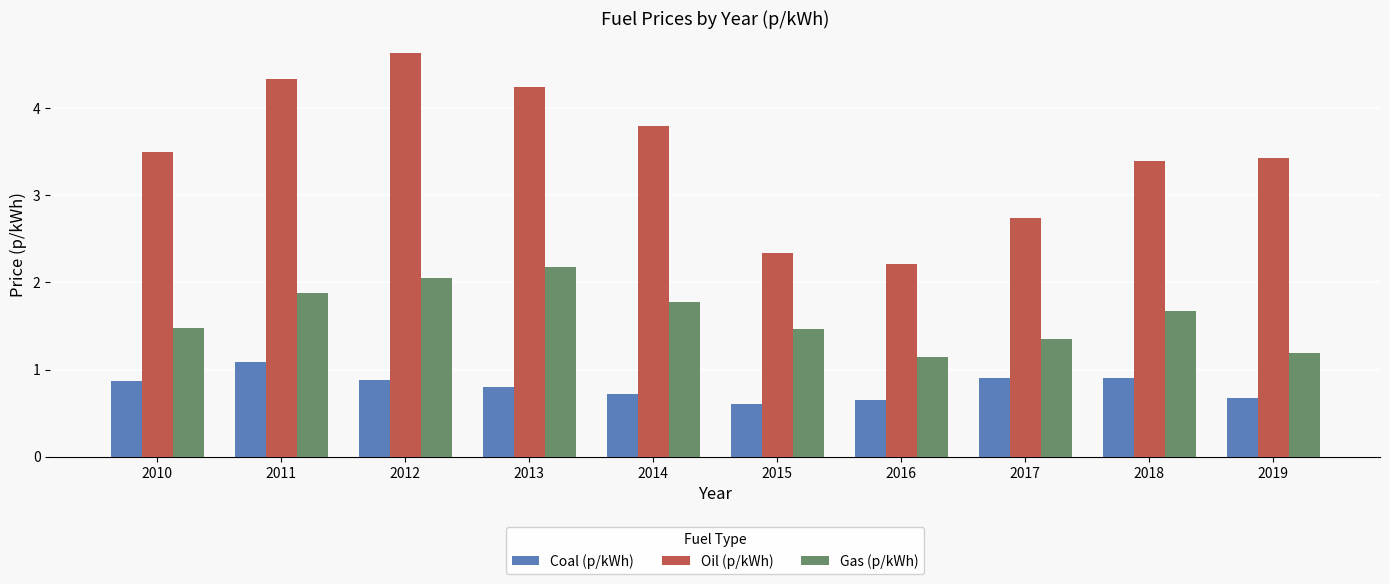

What is the sum of all Oil (p/kWh) values?

34.6